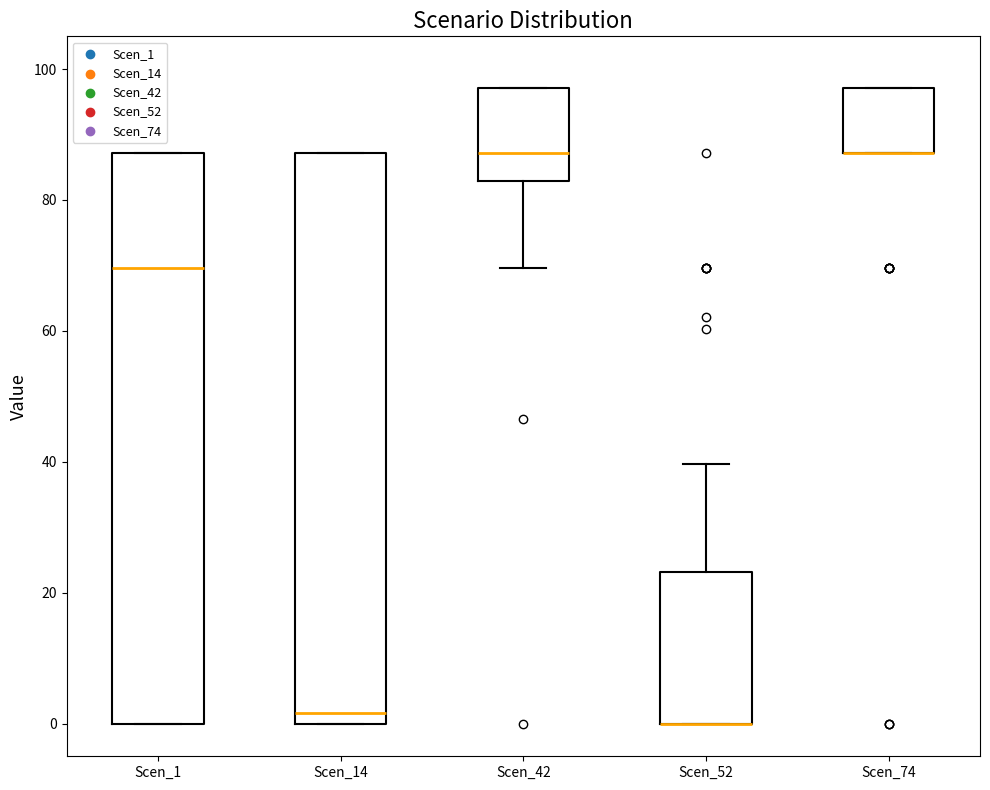

Reading left to right, transcribe this box plot: for each box, give where its median line is, the range the box spans, and where its two whiskers end, as read against the y-axis. The values are not printed on the chart, so give them approximately, as read against the axis.

Scen_1: median 70, box 0 to 88, whiskers 0 to 88
Scen_14: median 2, box 0 to 88, whiskers 0 to 88
Scen_42: median 88, box 82 to 98, whiskers 70 to 98
Scen_52: median 0 (drawn on the box's lower edge), box 0 to 24, whiskers 0 to 40
Scen_74: median 88 (drawn on the box's lower edge), box 88 to 98, whiskers 88 to 98